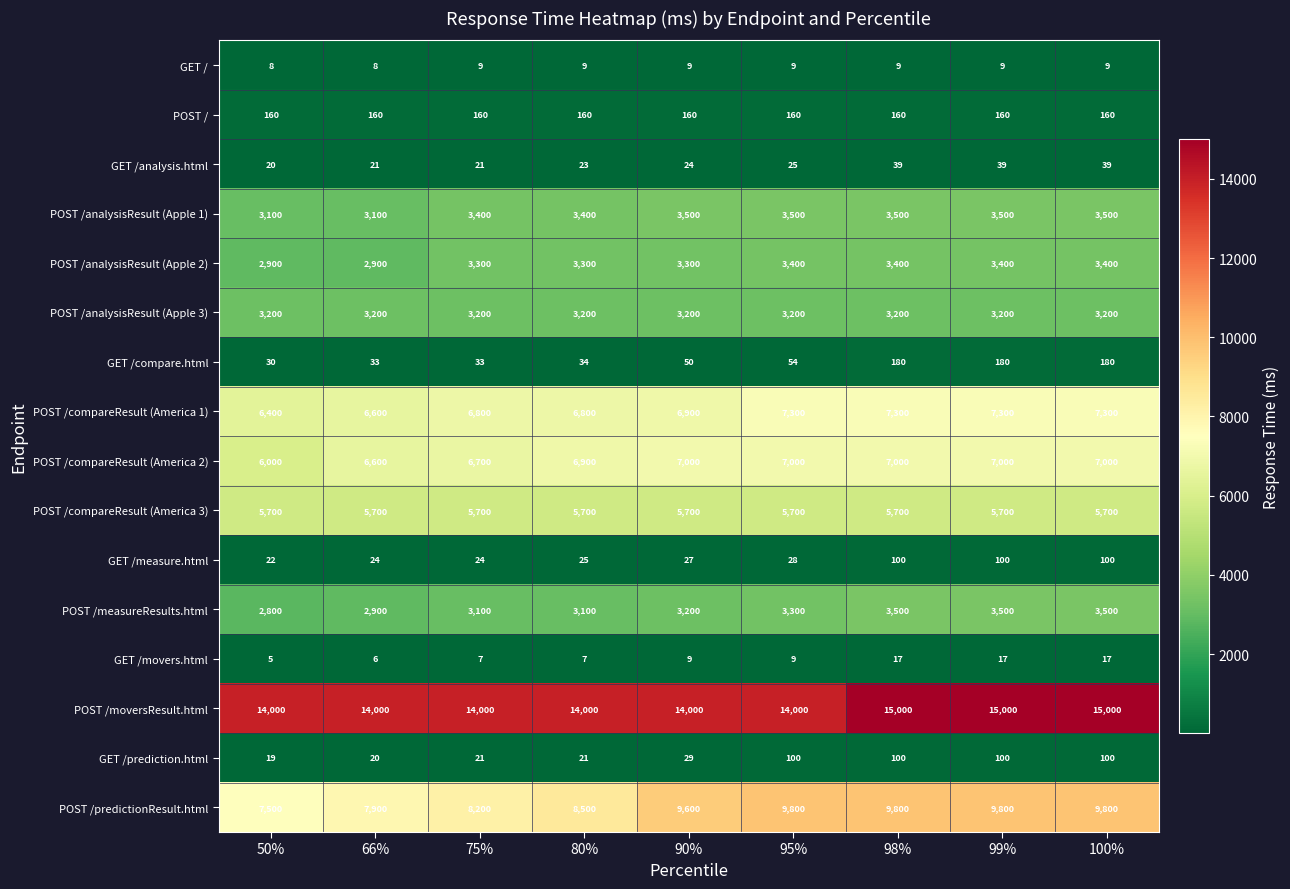

Is the value of POST /moversResult.html at 90% greater than the value of GET /analysis.html at 66%?

Yes